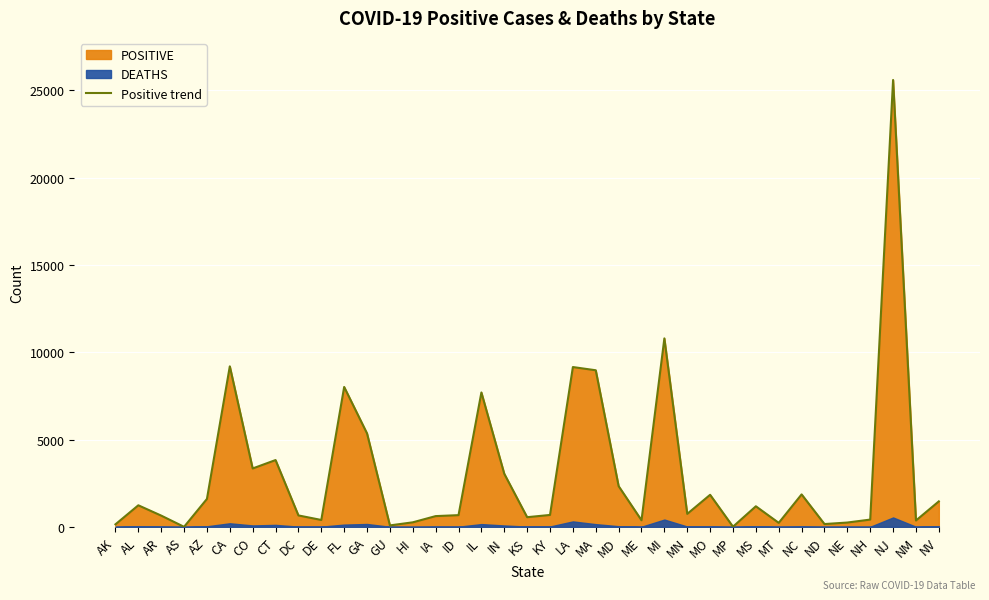

List the labels in order of value, largest first.

NJ, MI, CA, LA, MA, FL, IL, GA, CT, CO, IN, MD, NC, MO, AZ, NV, AL, MS, MN, KY, ID, DC, AR, IA, KS, NH, DE, ME, NM, HI, NE, MT, ND, AK, GU, MP, AS